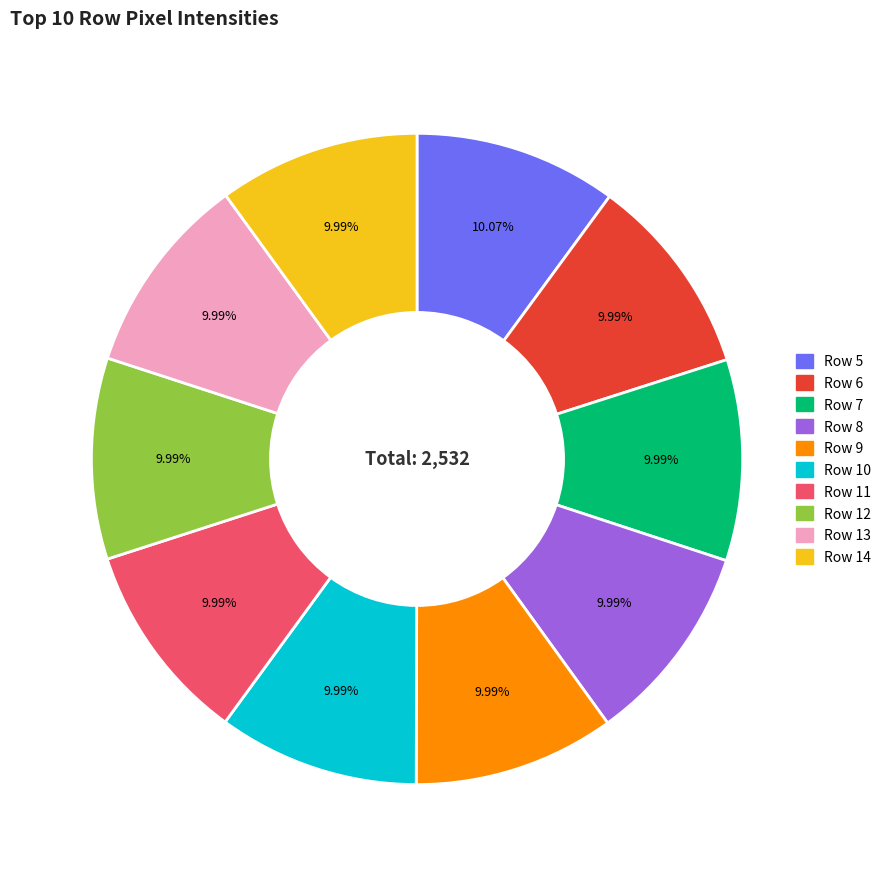

Is there a majority slice in this chart?

No